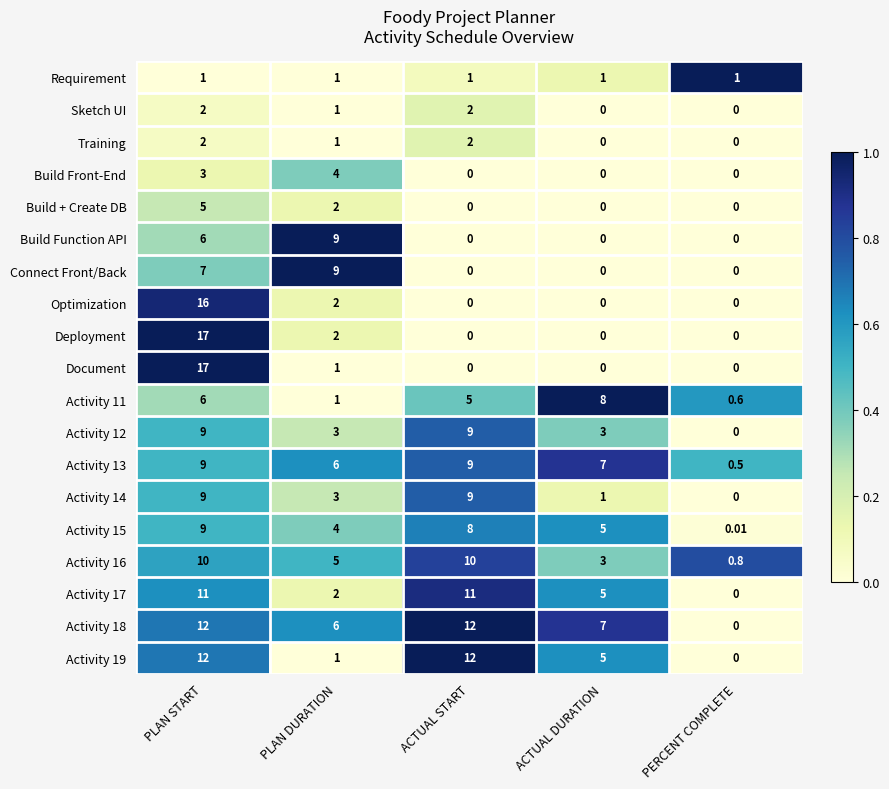

At which label is Activity 15 closest to 4?

PLAN DURATION